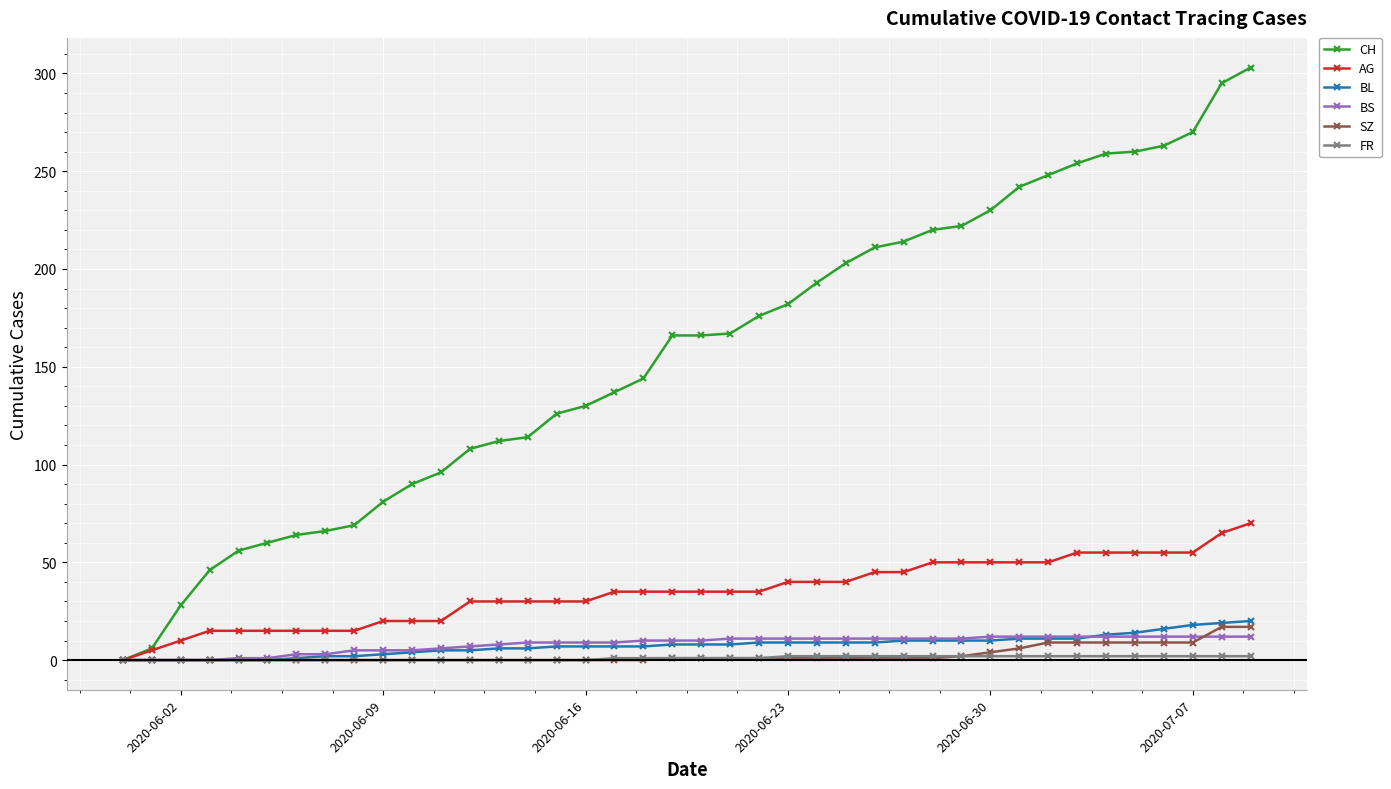

What is the greatest value displayed?

303